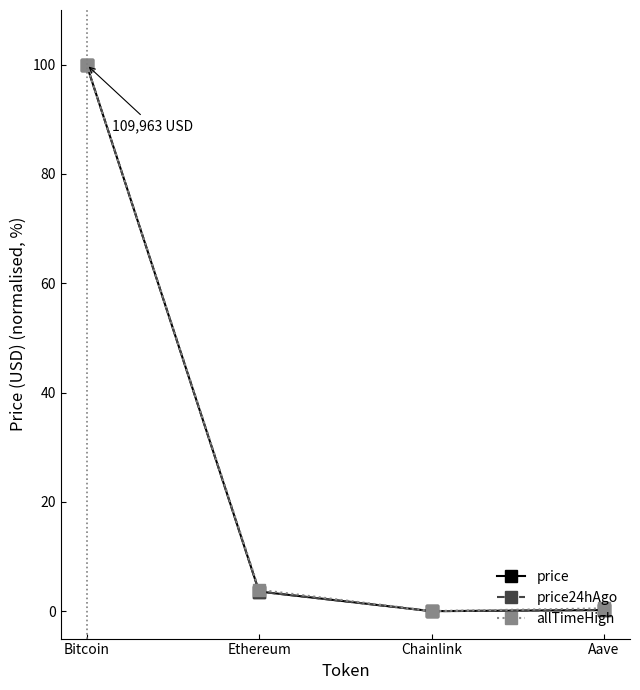

The allTimeHigh series shows 34.7 at Bitcoin. True or false?

False